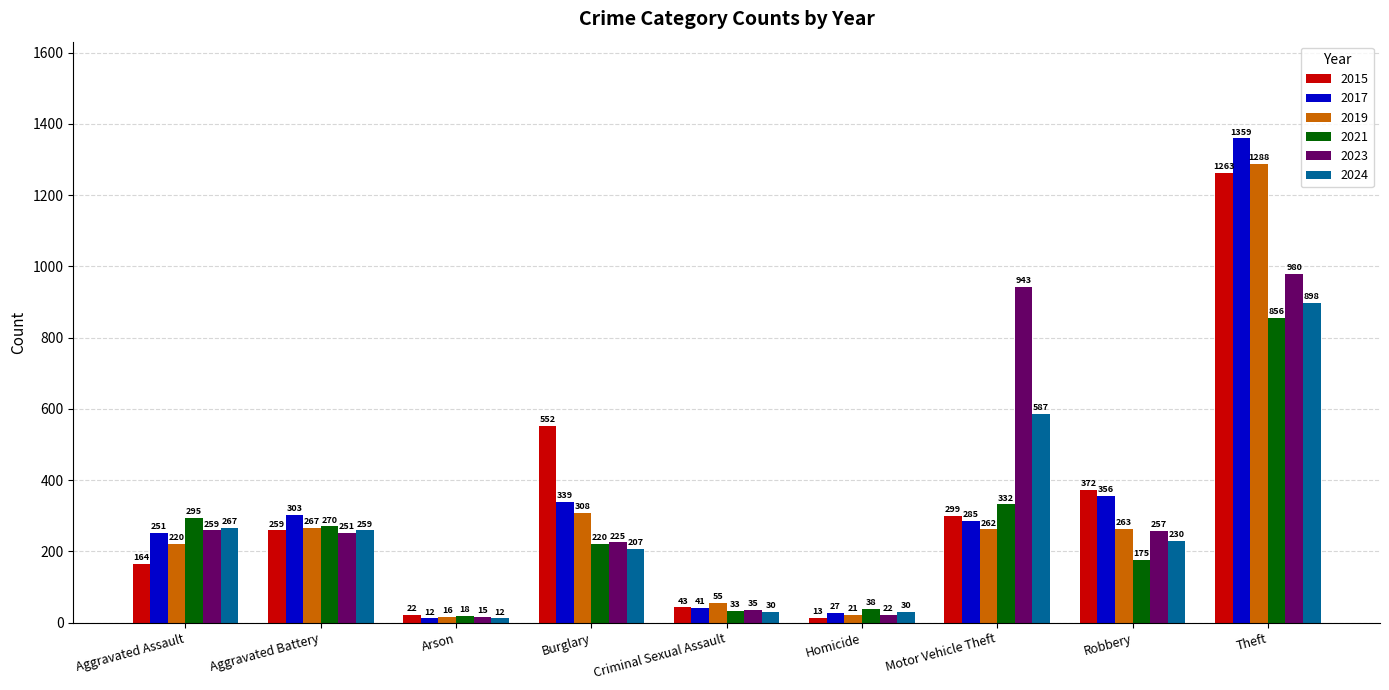

Reading right to left, what are all the values shown in this chart?

2015: Theft=1263	Robbery=372	Motor Vehicle Theft=299	Homicide=13	Criminal Sexual Assault=43	Burglary=552	Arson=22	Aggravated Battery=259	Aggravated Assault=164
2017: Theft=1359	Robbery=356	Motor Vehicle Theft=285	Homicide=27	Criminal Sexual Assault=41	Burglary=339	Arson=12	Aggravated Battery=303	Aggravated Assault=251
2019: Theft=1288	Robbery=263	Motor Vehicle Theft=262	Homicide=21	Criminal Sexual Assault=55	Burglary=308	Arson=16	Aggravated Battery=267	Aggravated Assault=220
2021: Theft=856	Robbery=175	Motor Vehicle Theft=332	Homicide=38	Criminal Sexual Assault=33	Burglary=220	Arson=18	Aggravated Battery=270	Aggravated Assault=295
2023: Theft=980	Robbery=257	Motor Vehicle Theft=943	Homicide=22	Criminal Sexual Assault=35	Burglary=225	Arson=15	Aggravated Battery=251	Aggravated Assault=259
2024: Theft=898	Robbery=230	Motor Vehicle Theft=587	Homicide=30	Criminal Sexual Assault=30	Burglary=207	Arson=12	Aggravated Battery=259	Aggravated Assault=267